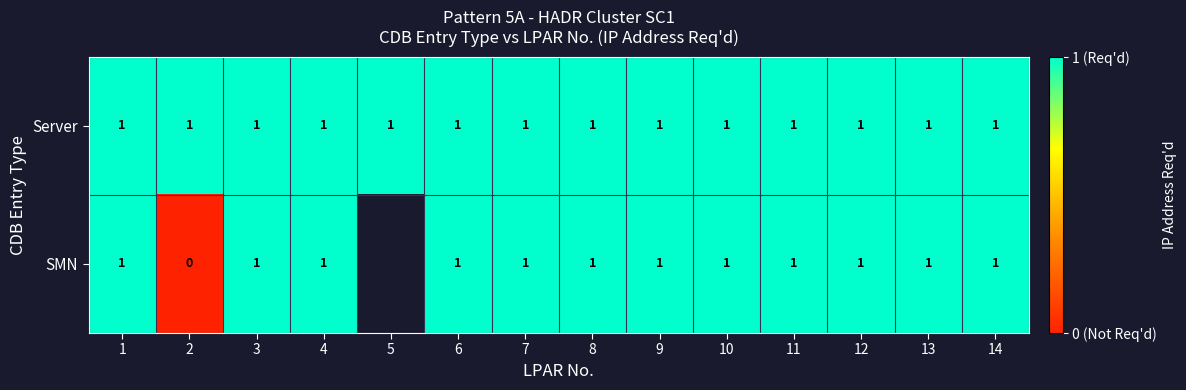

Between 9 and 12, which is larger?

9